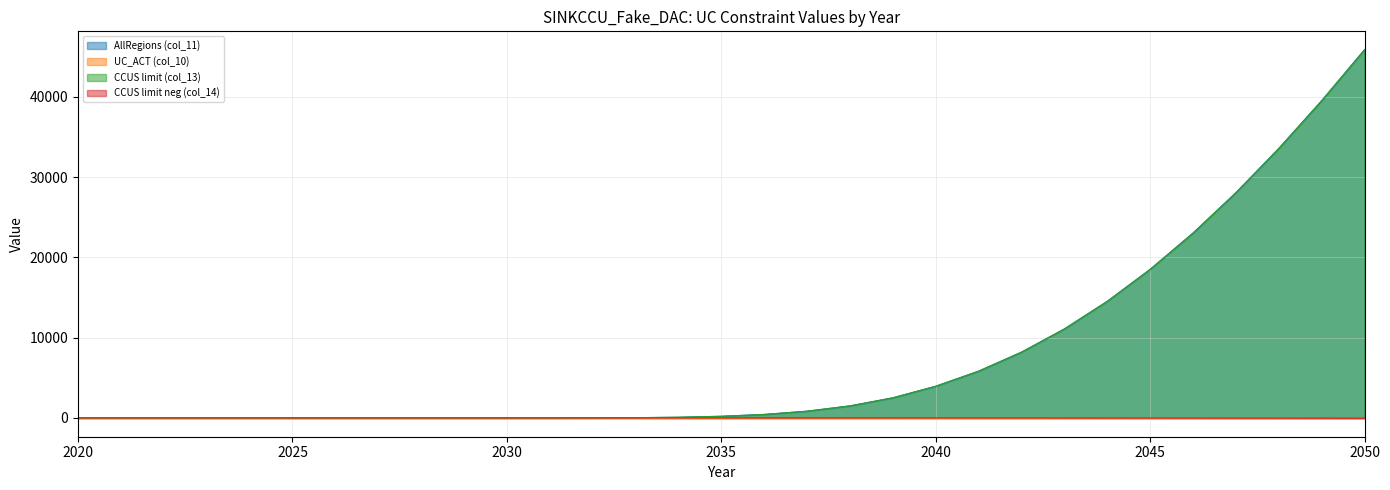

What is the difference between the maximum and minimum values in the AllRegions (col_11) series?

45861.0